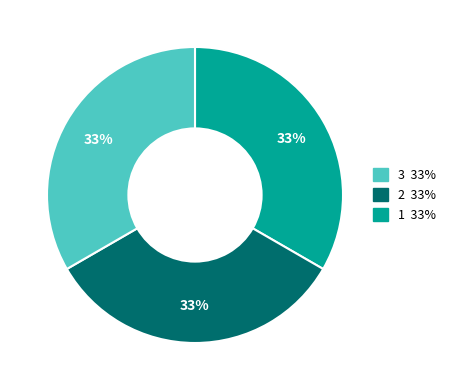

Does any single category account for the majority?

No